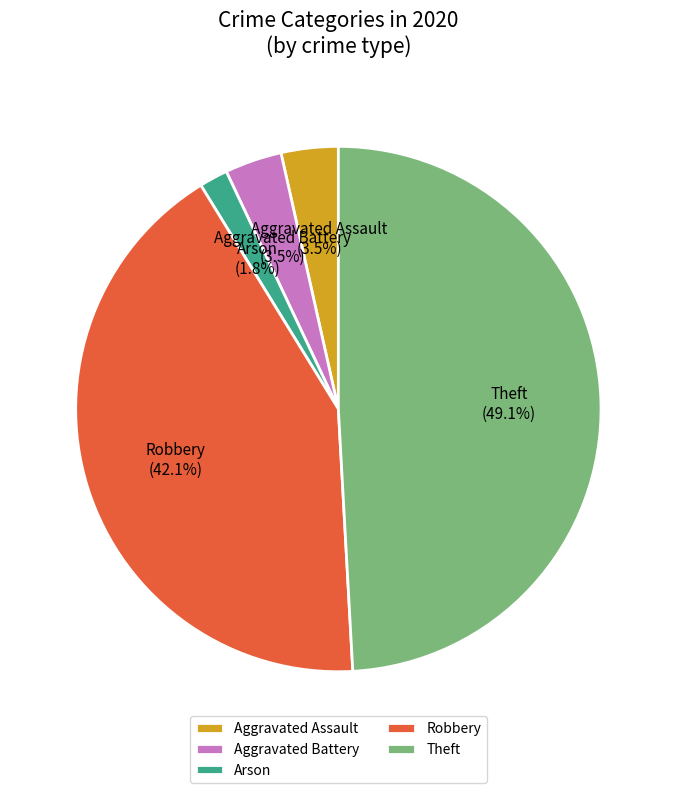

Is the sum of Robbery and Theft greater than half?

Yes